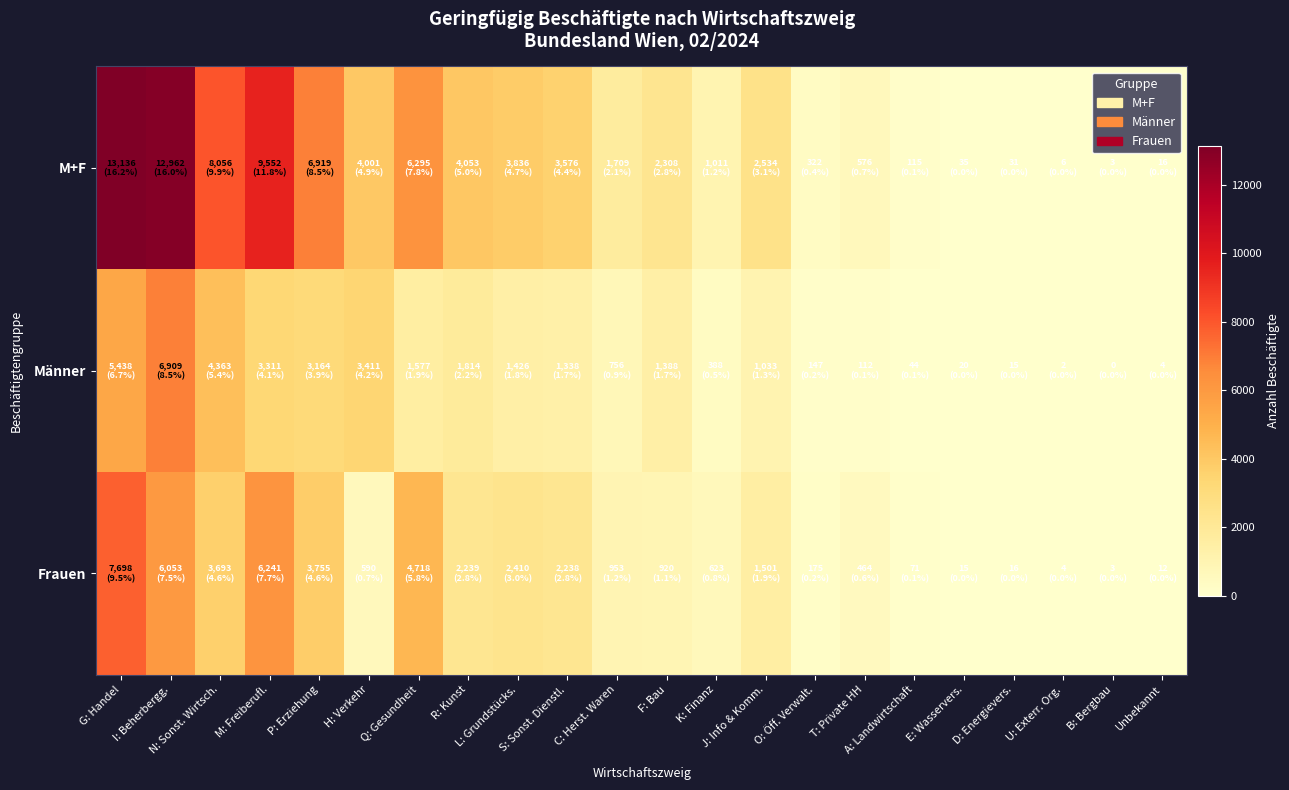

List the series in order of their overall mean, highest first.

M+F, Frauen, Männer